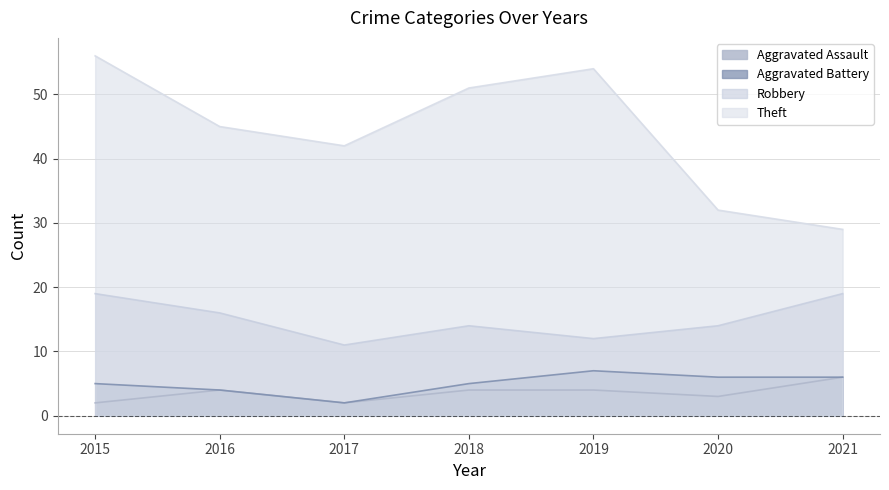

How many distinct data groups are displayed?

4